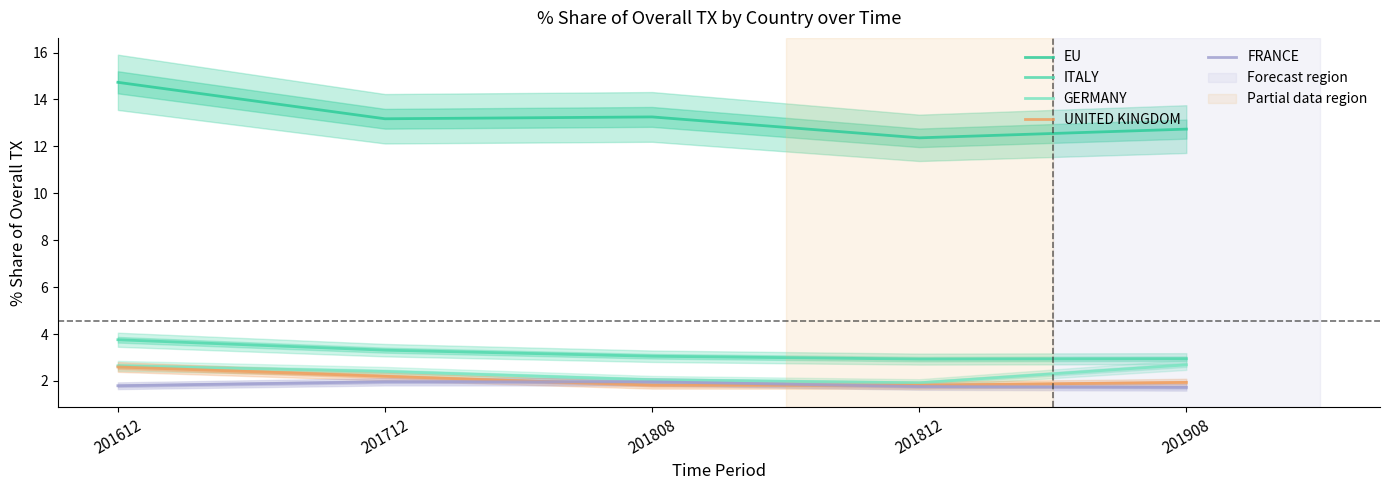

True or false: ITALY and GERMANY cross at least once.

False